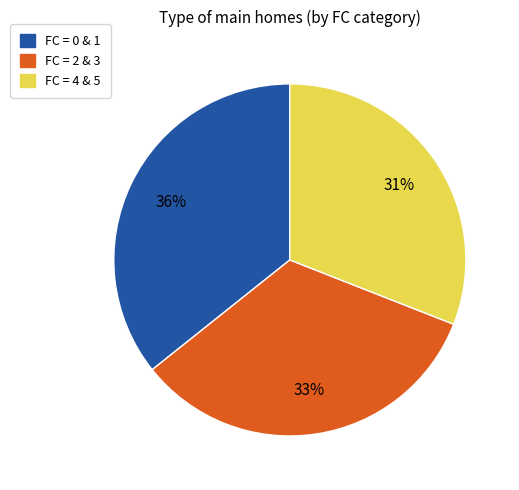

Is there any slice that represents more than half of the pie?

No